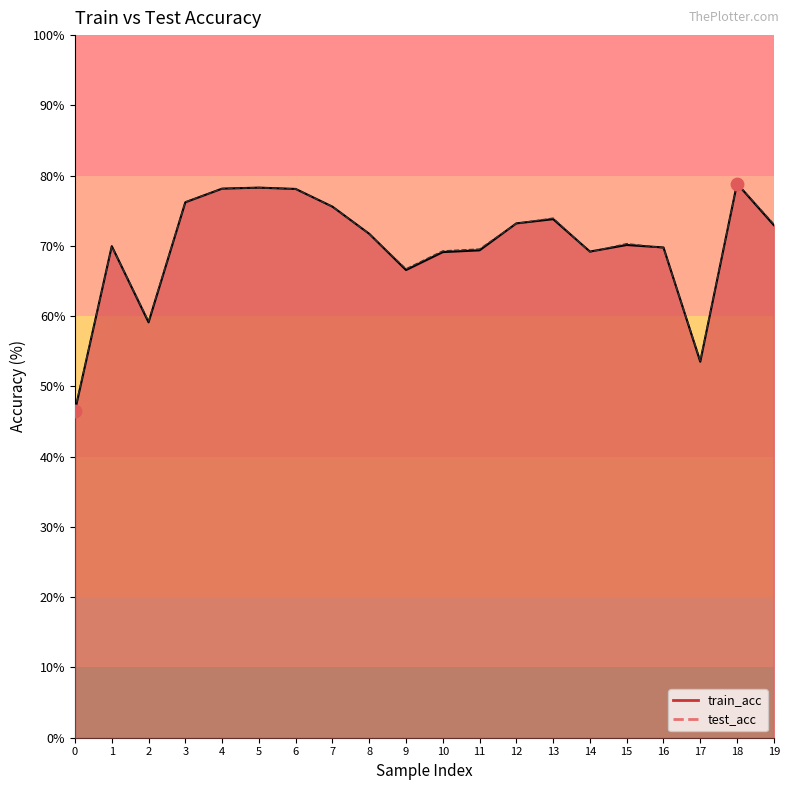

Which series has the widest spread of Y values?

train_acc